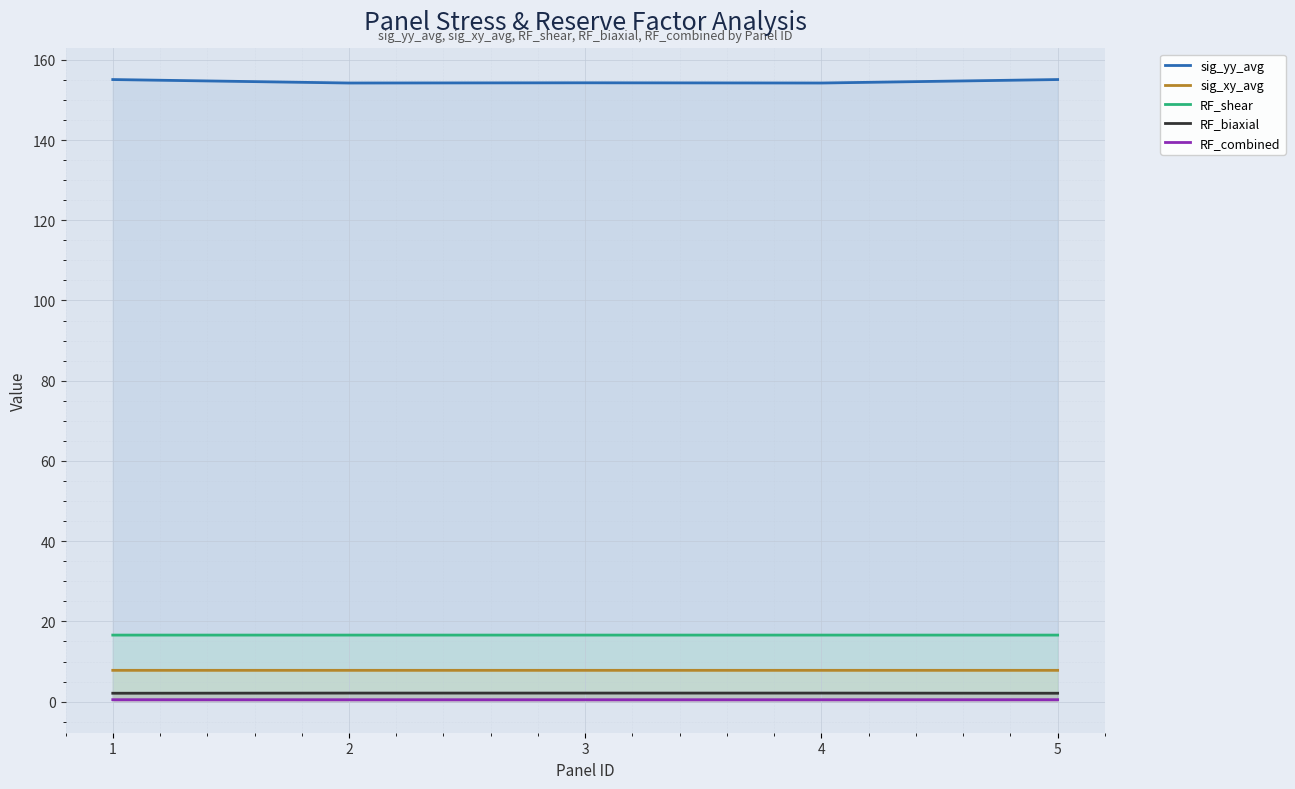

Which label corresponds to the largest value in the chart?

1